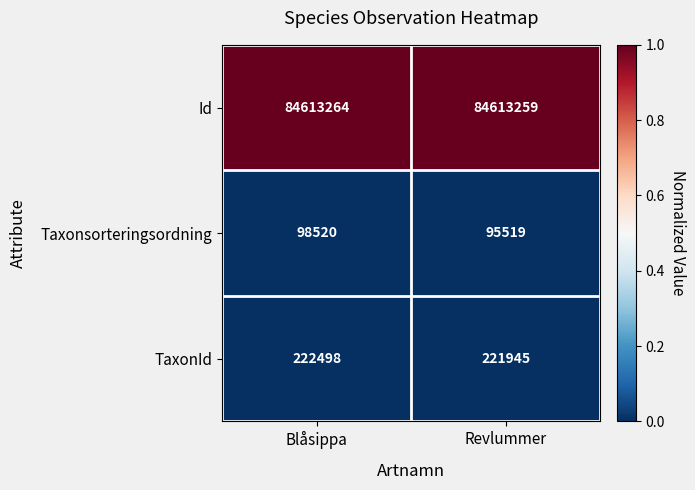

Reading left to right, list all the values displayed in this chart.

Id: 84613264	84613259
Taxonsorteringsordning: 98520	95519
TaxonId: 222498	221945